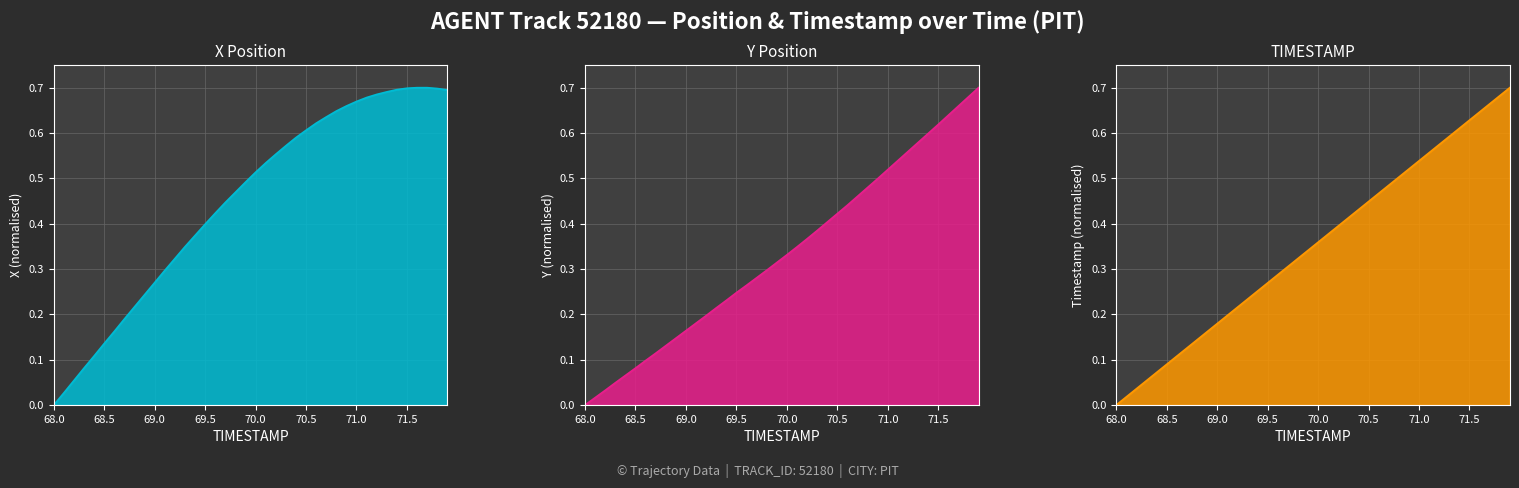

True or false: TIMESTAMP line and Y Position line intersect in this chart.

False